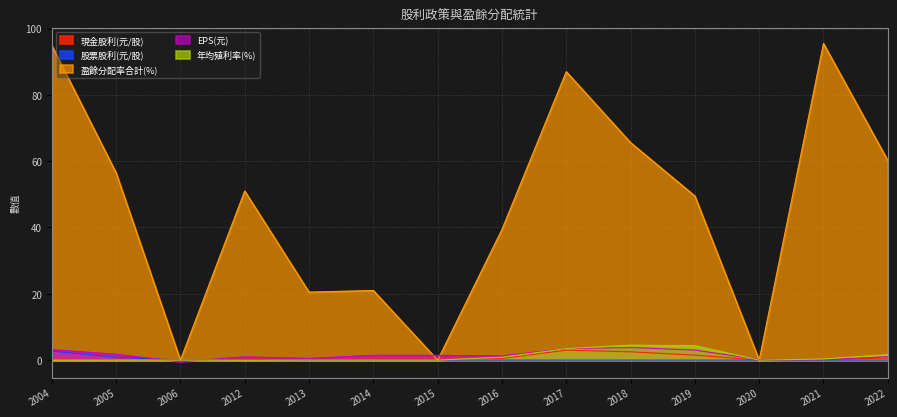

How many data points in 盈餘分配率合計(%) are less than 51?

7